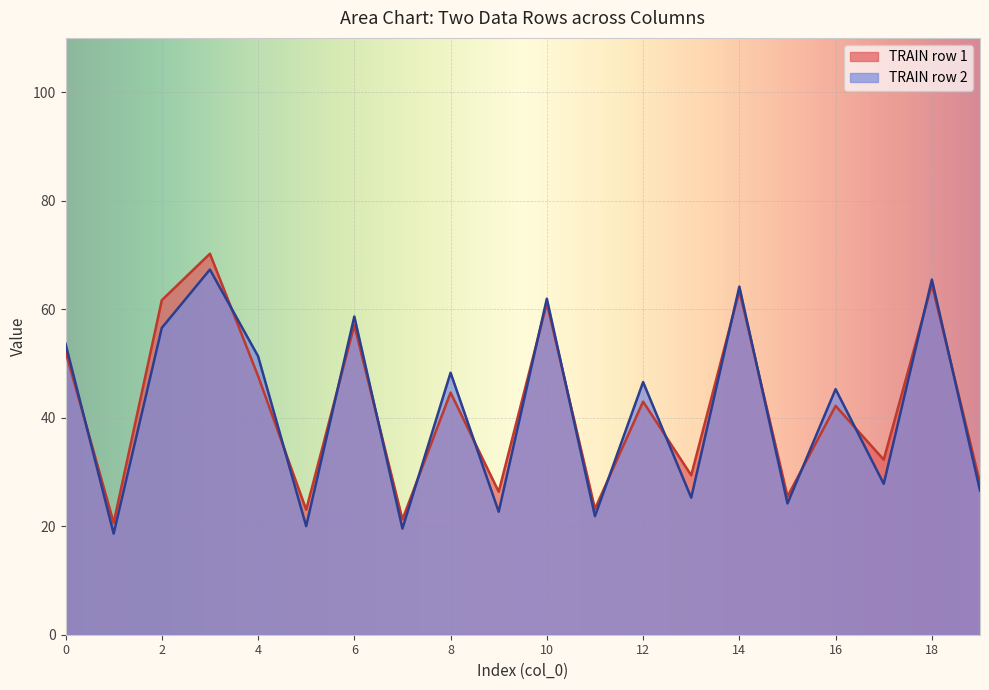

Rank the series at 0 from highest to lowest value.

TRAIN row 2, TRAIN row 1